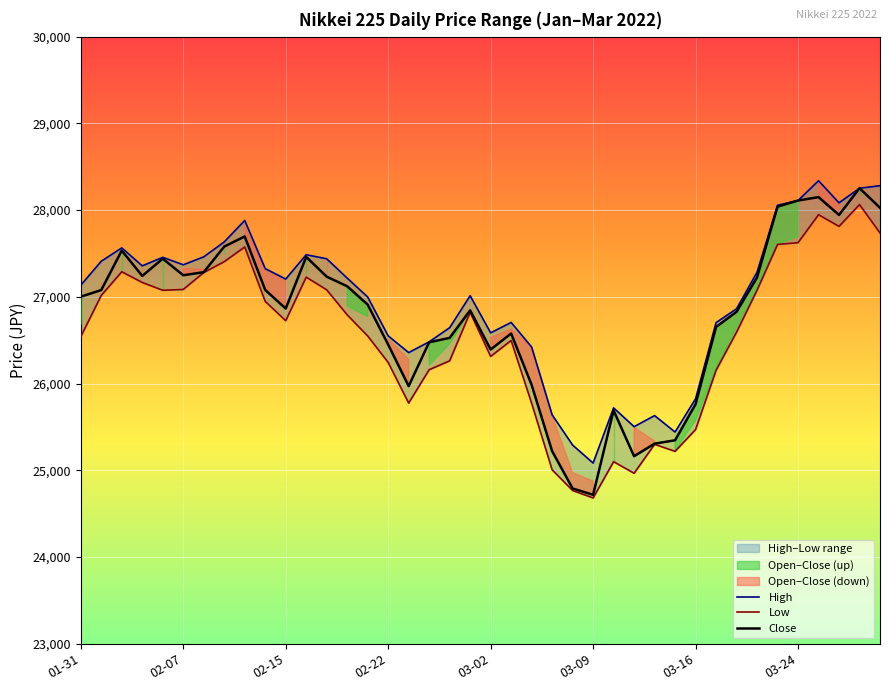

What is the minimum value for Close?

24717.5